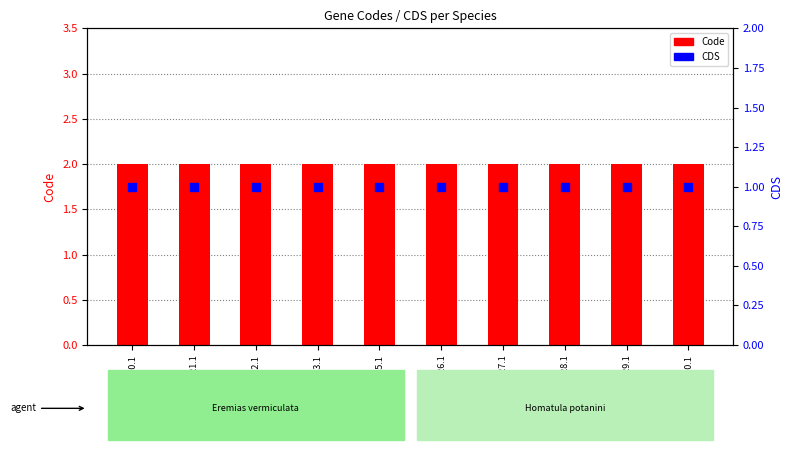

Which series reaches the minimum Y coordinate?

CDS